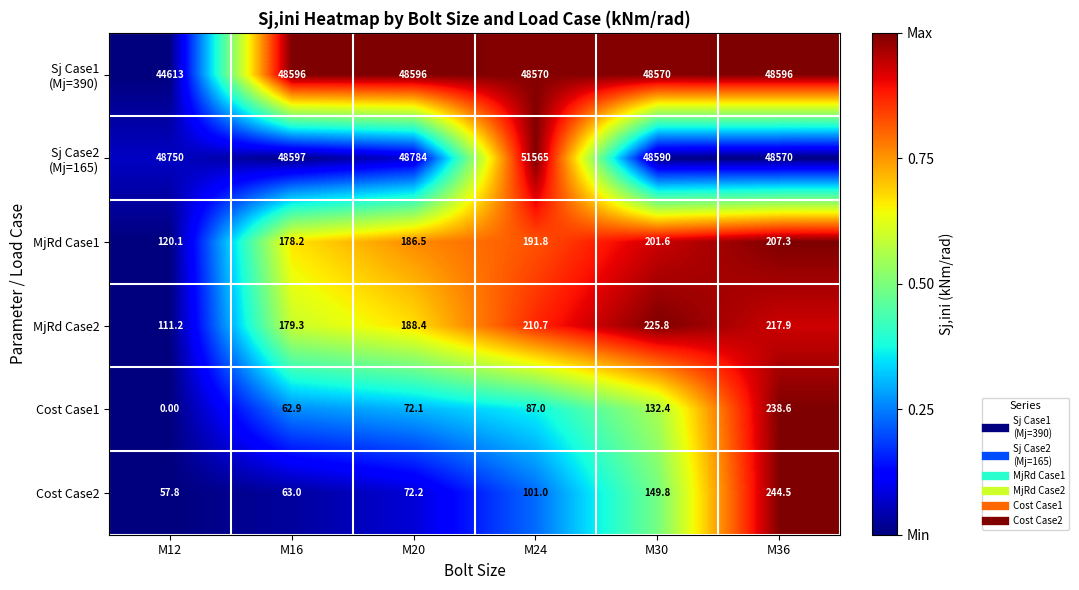

What is the average value of the Cost Case2 series?

114.7